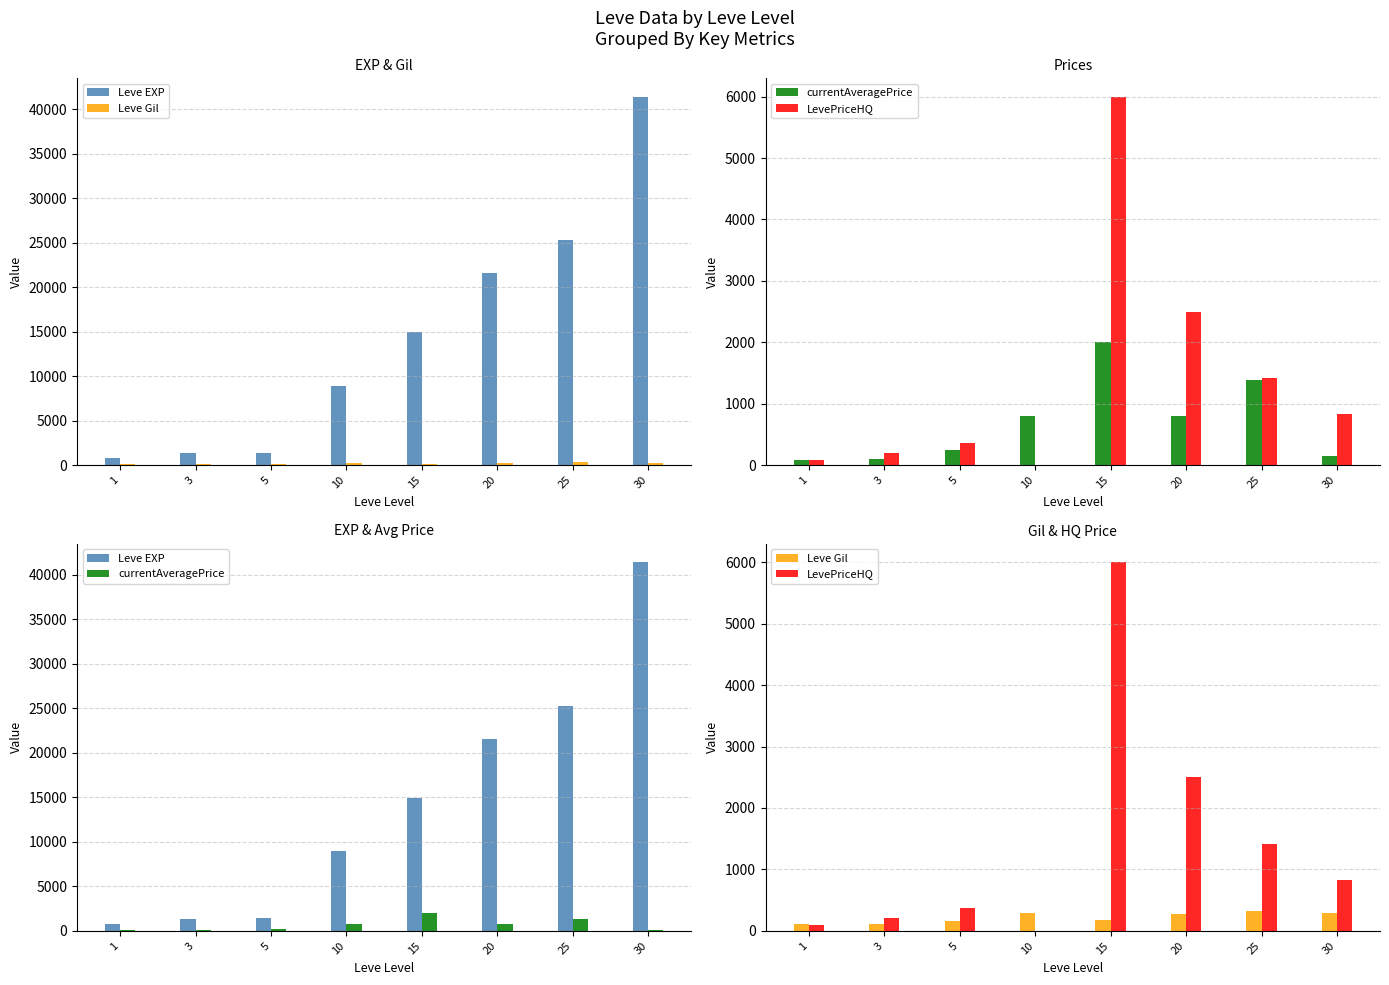

What value does the LevePriceHQ series have at 30, to the nearest 10?

830